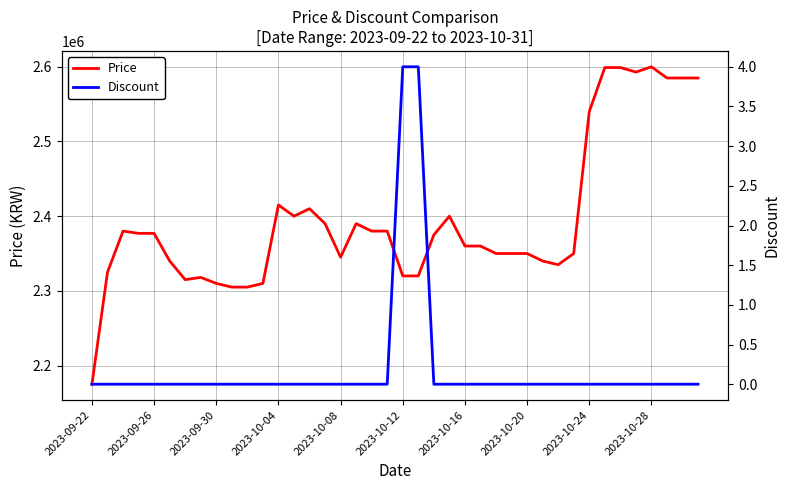

True or false: Price and Discount cross at least once.

False